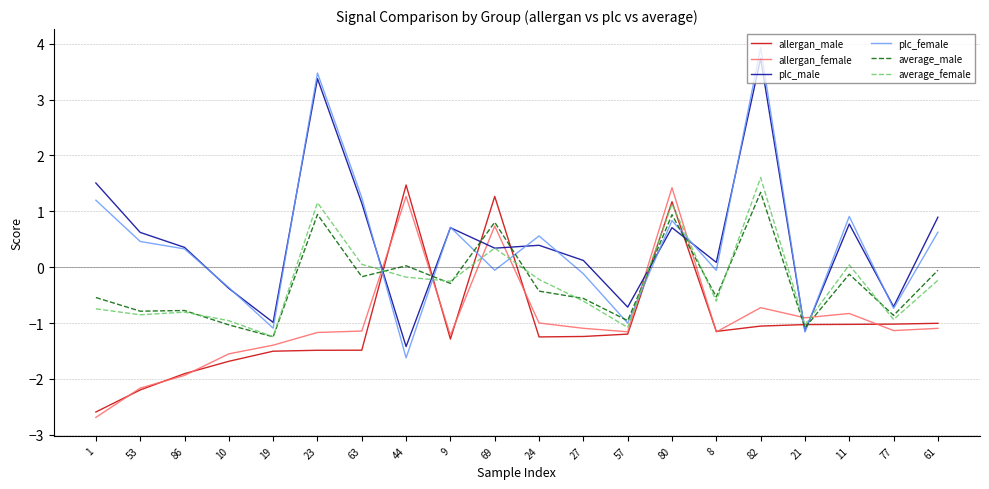

At how many categories does at least one series exceed 3?

2